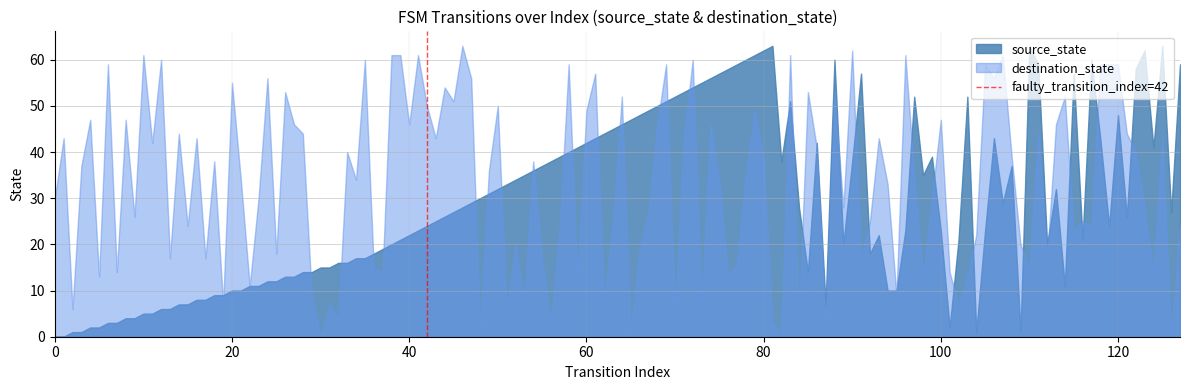

The chart shows a value of 0 at 0. True or false?

True